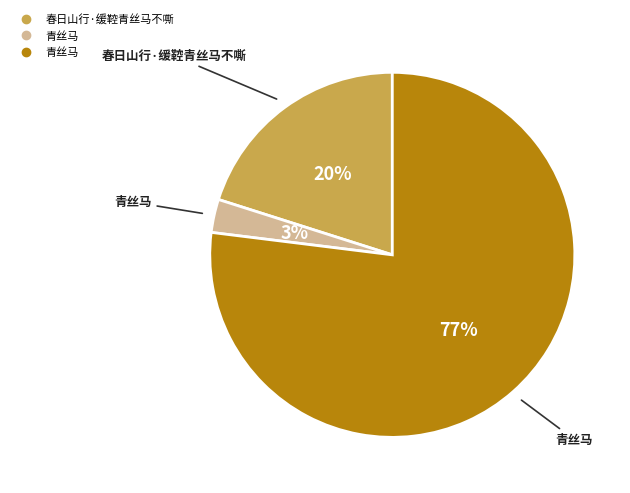

Is there a majority slice in this chart?

Yes